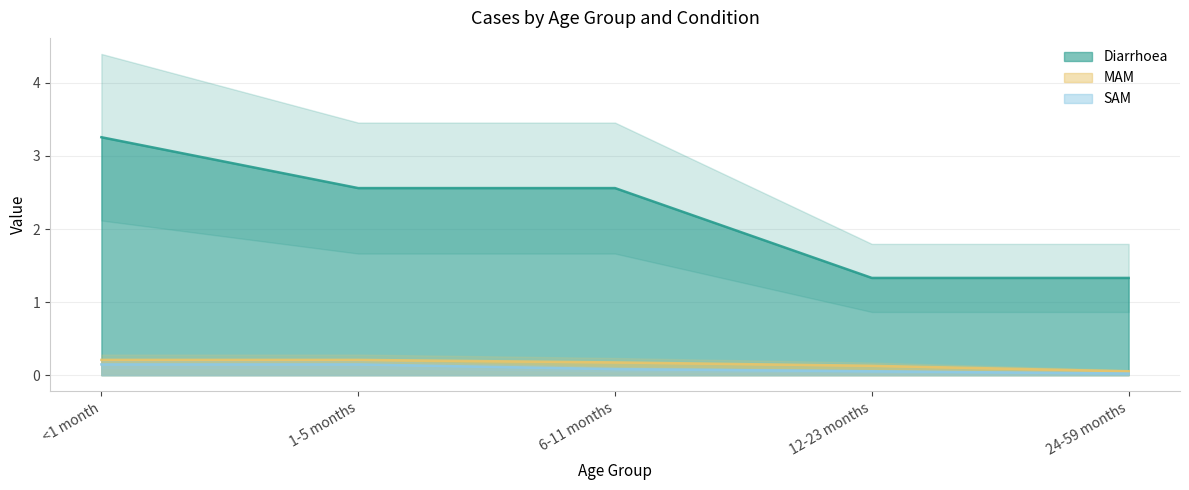

True or false: SAM has a value of 0.1 at 12-23 months.

True